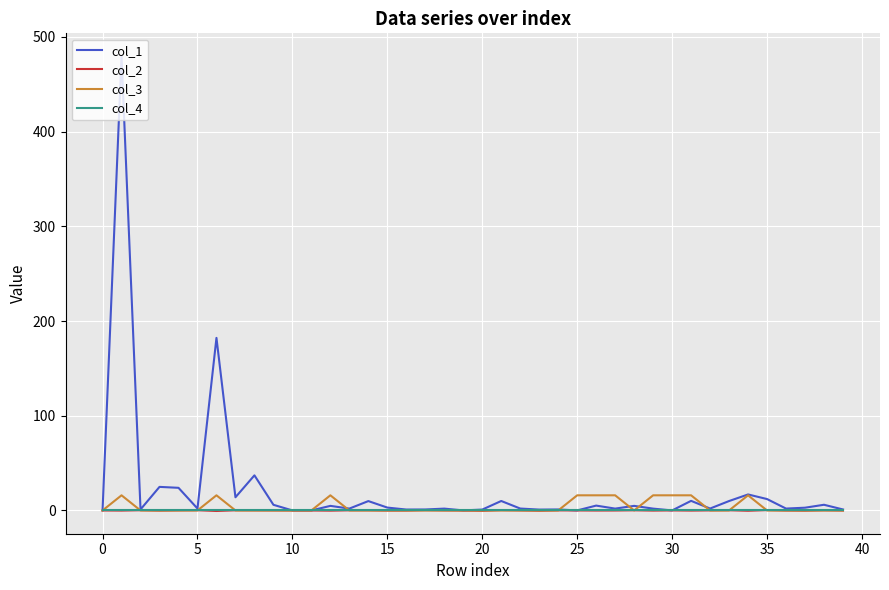

What is the difference between the maximum and second lowest values in the col_3 series?

16.0